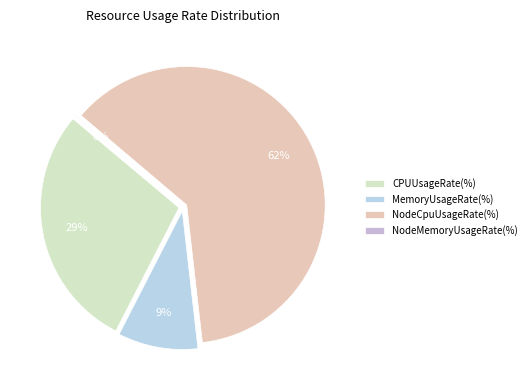

Between NodeCpuUsageRate(%) and MemoryUsageRate(%), which is larger?

NodeCpuUsageRate(%)